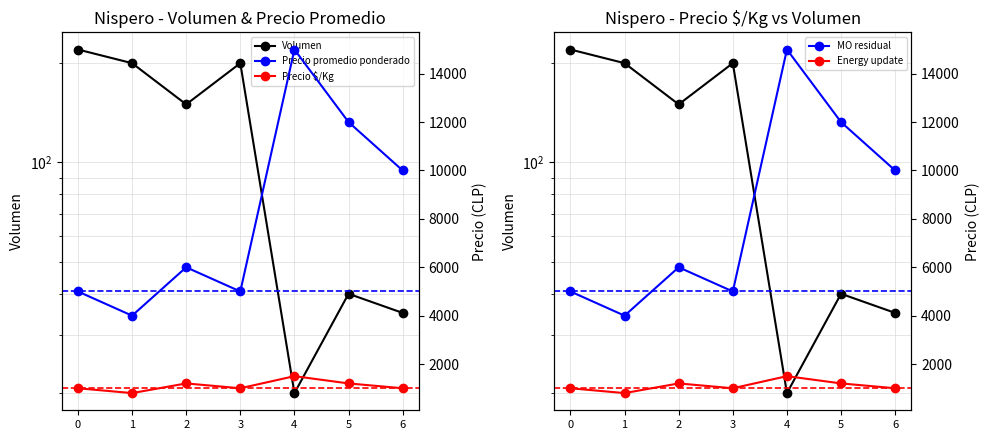

What is the difference between the maximum and minimum values in the Precio promedio ponderado series?

11000